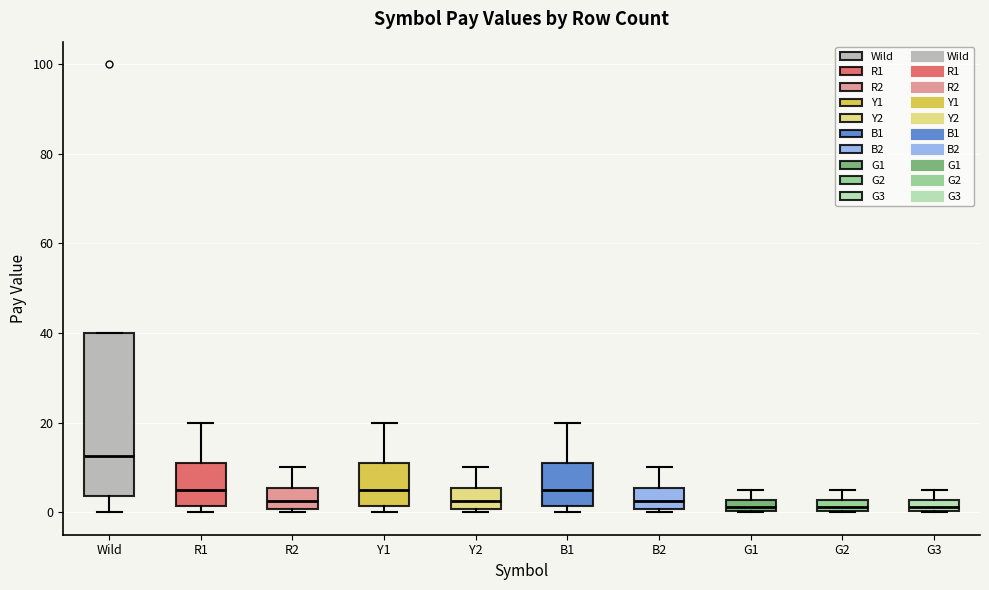

Comparing the boxes themselves (not the whiskers), which one is the tallest?

Wild